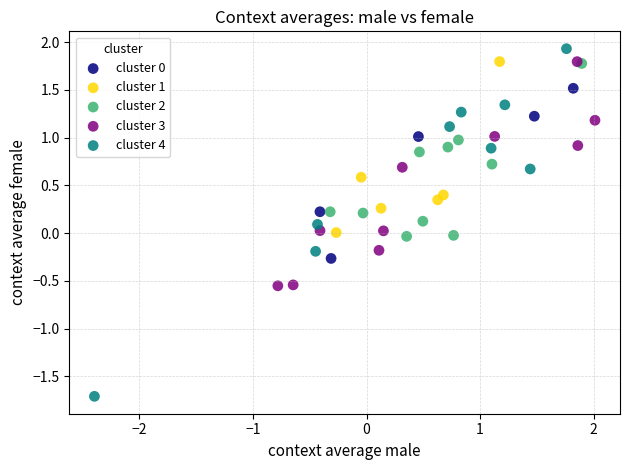

Which series reaches the minimum Y coordinate?

cluster 4